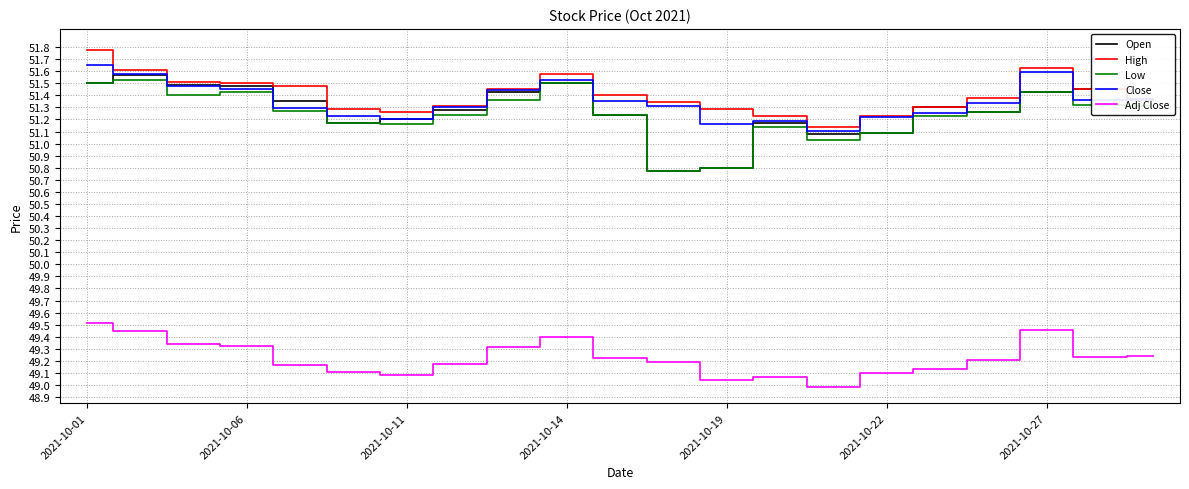

What is the minimum value for Low?

50.8